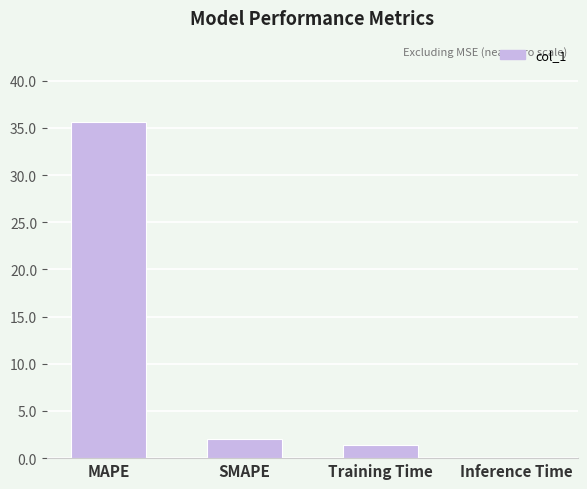

Approximately how many times larger is the value at Training Time compared to SMAPE?

0.7